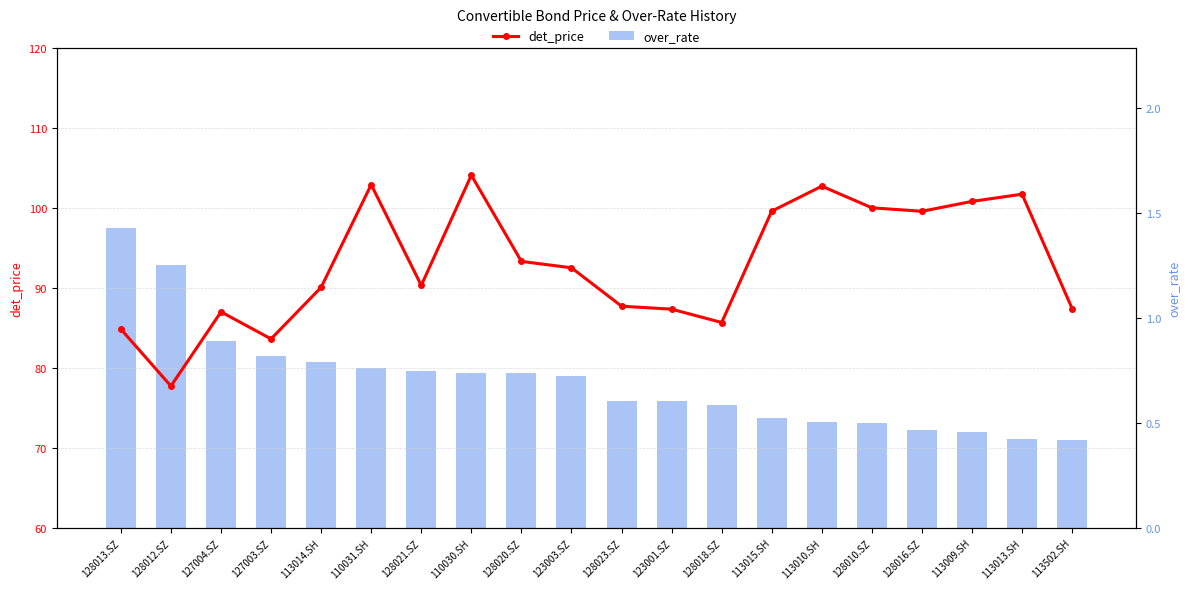

What are all the series names shown in the legend?

det_price, over_rate